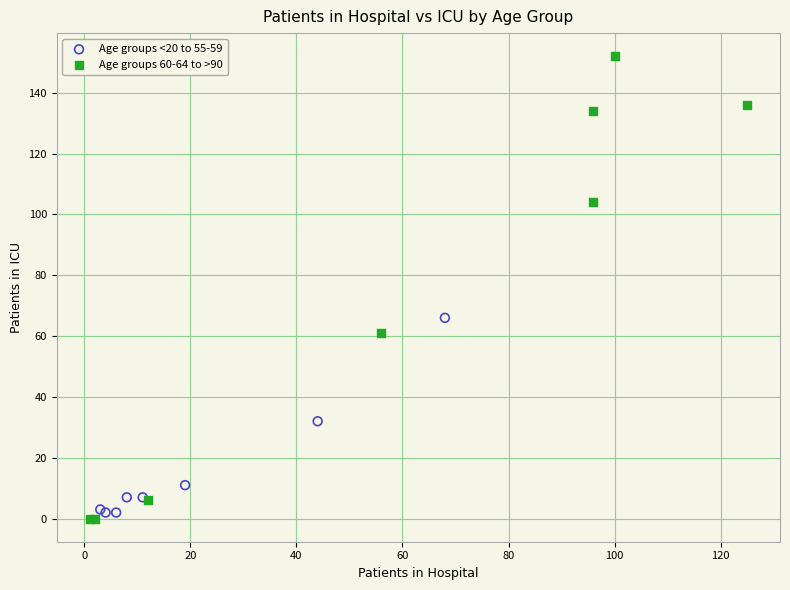

Which series reaches the maximum Y coordinate?

Age groups 60-64 to >90